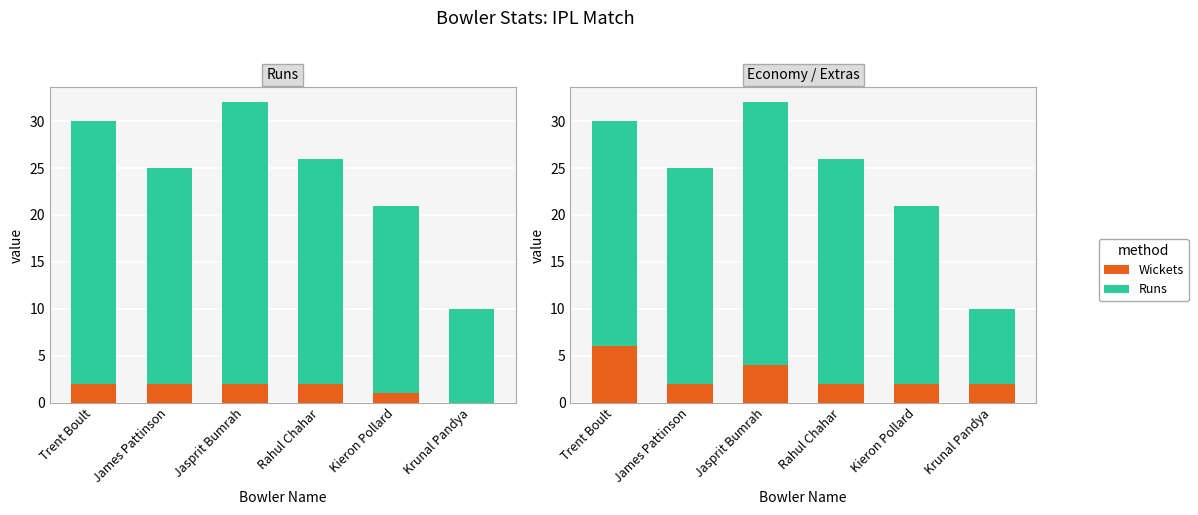

Between Trent Boult and Kieron Pollard, which is larger?

Trent Boult